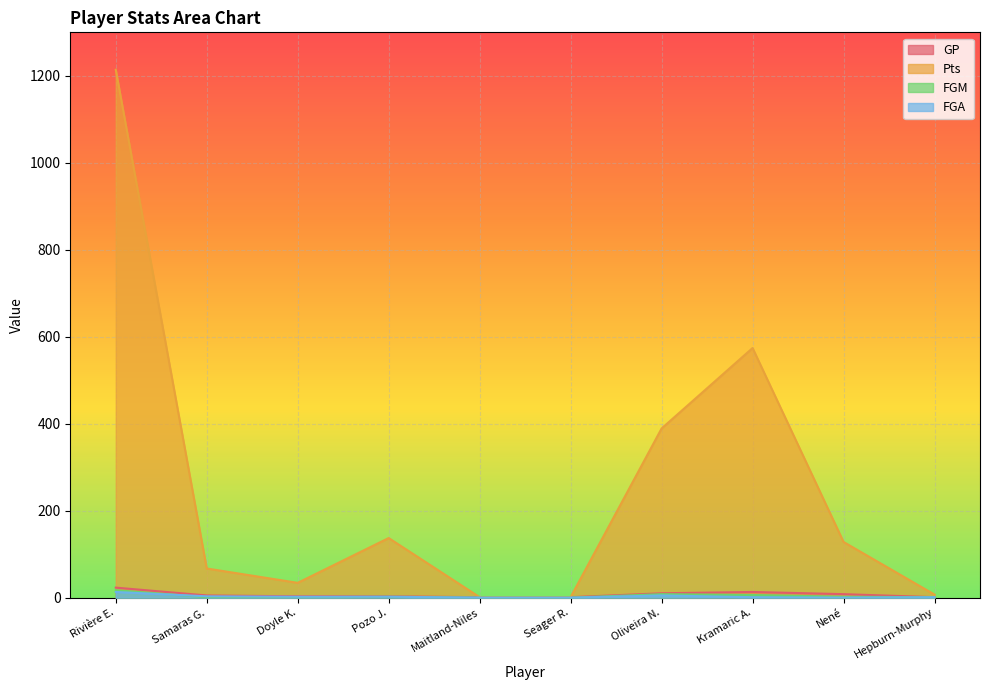

In FGM, how many points are higher than both neighbors (excluding endpoints)?

2